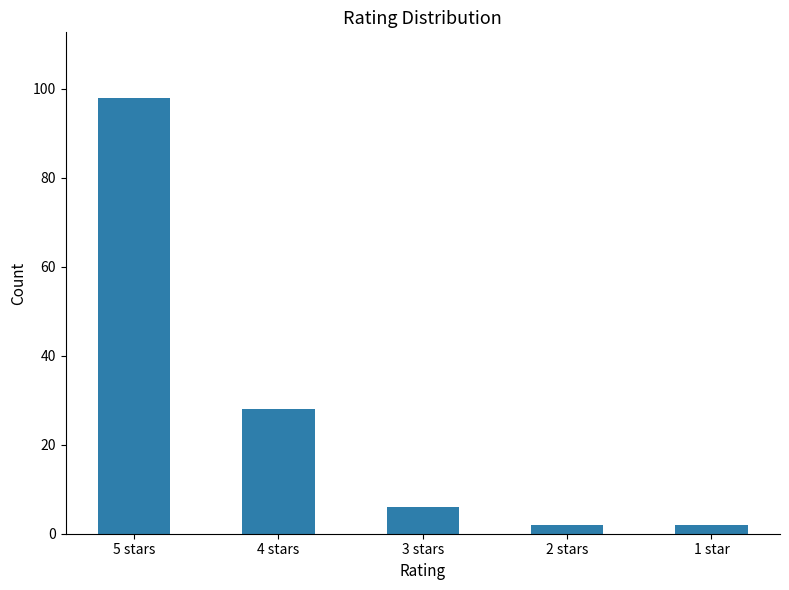

What is the label of the 2nd bar from the right?

2 stars